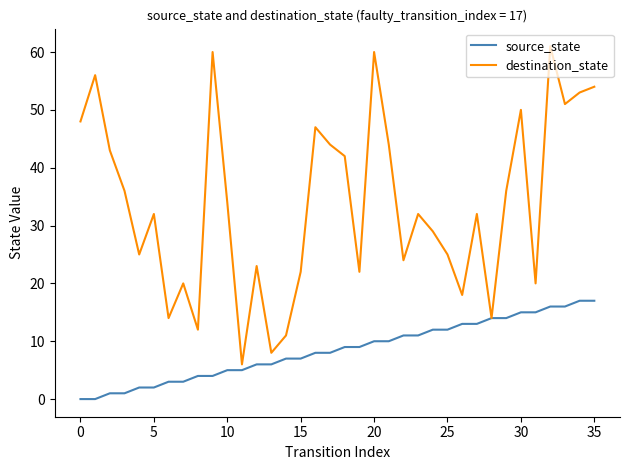

How many interior local valleys does the destination_state series have?

11